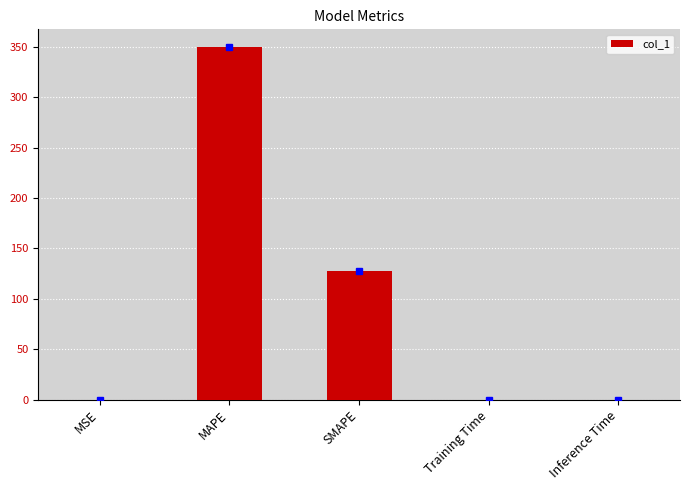

What is the change in value from MAPE to Inference Time?

-350.0